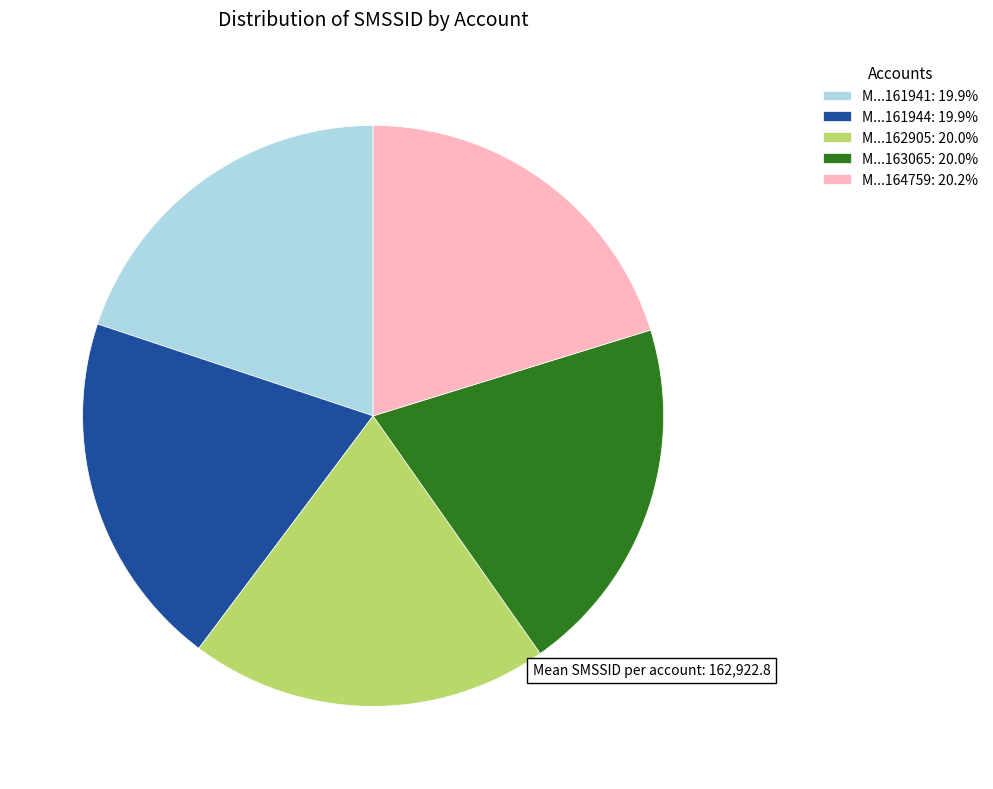

Does any single category account for the majority?

No